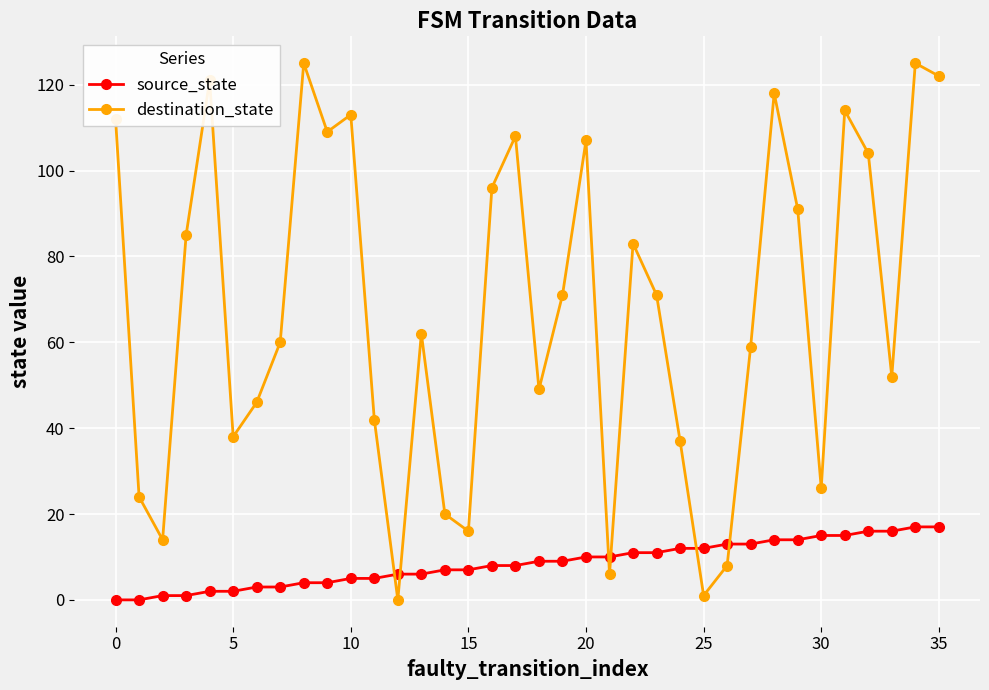

How many lines are shown in the chart?

2